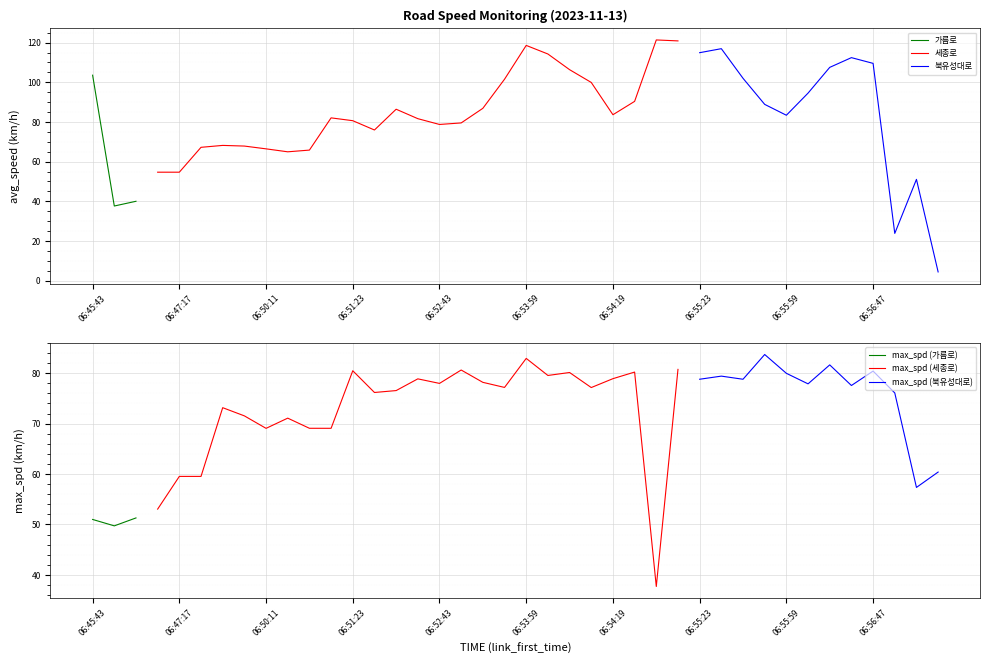

Which label corresponds to the smallest value in the chart?

06:58:49